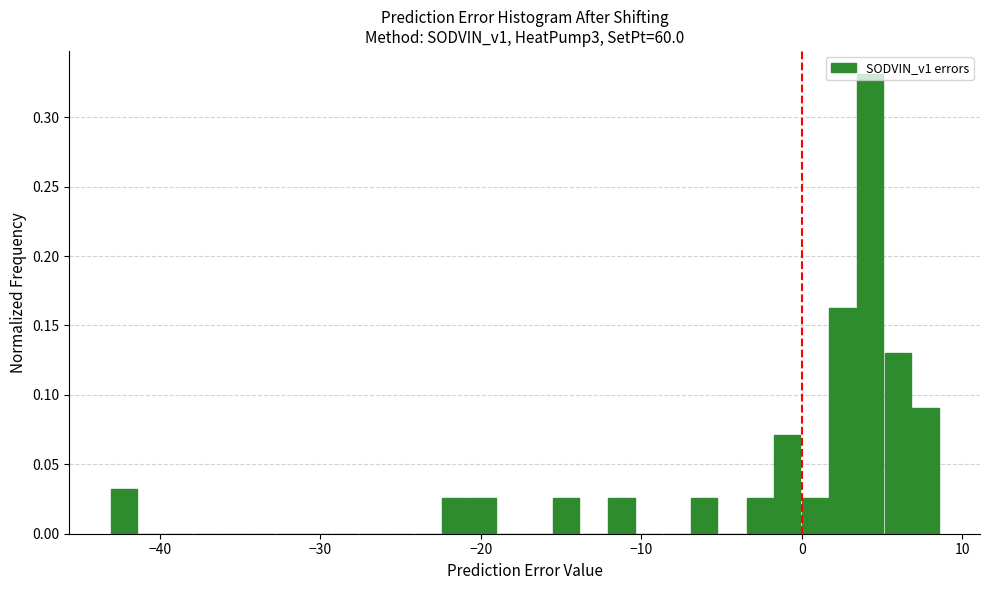

Around what value on the x-axis is the tallest bar? Give the approximate position of its centre, as read against the axis.

4